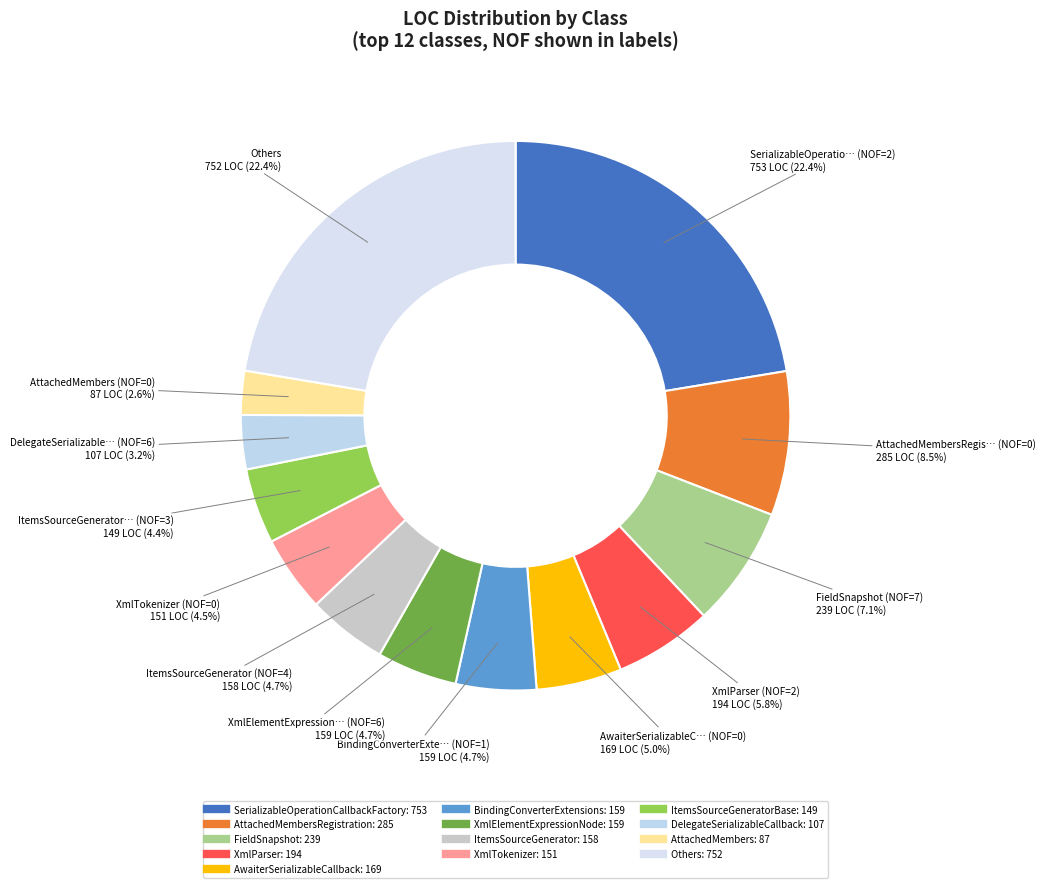

What is the largest slice in the pie chart?

SerializableOperationCallbackFactory